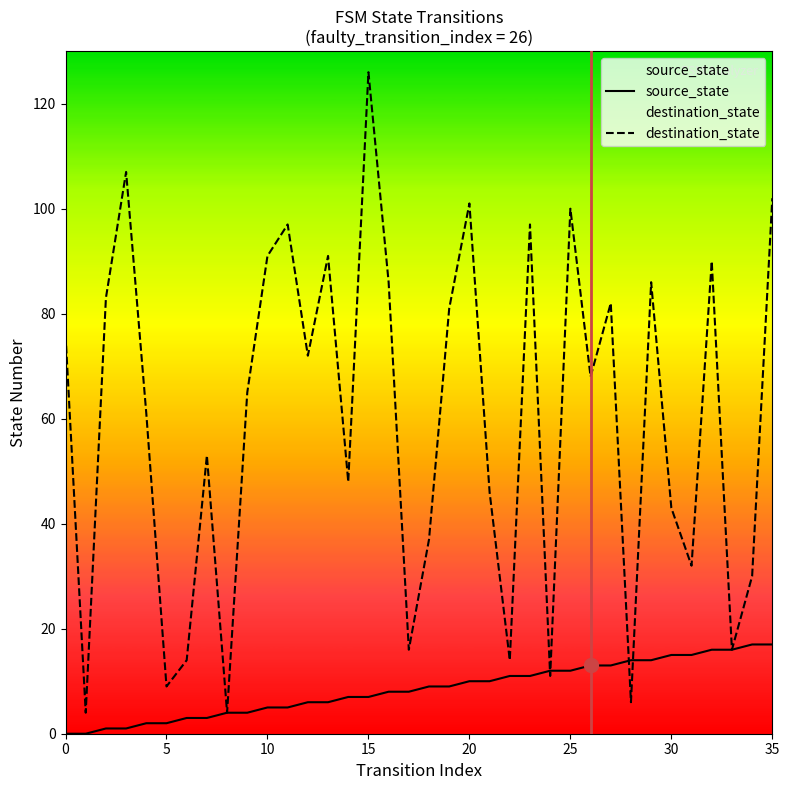

In destination_state, how many points are lower than both neighbors (excluding endpoints)?

12